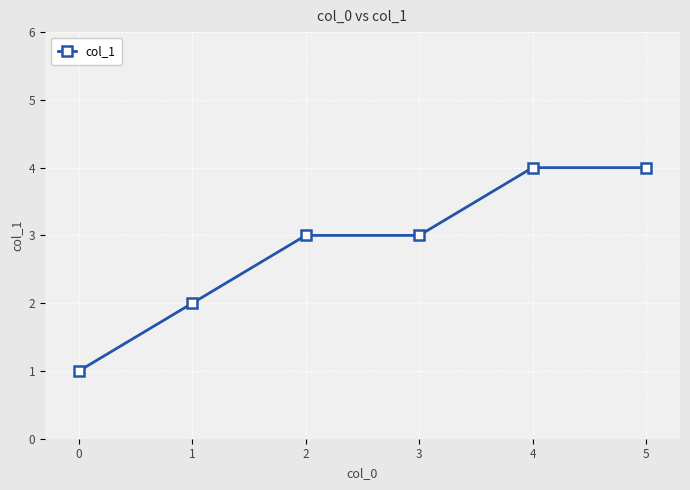

The value at 3 is 3. True or false?

True